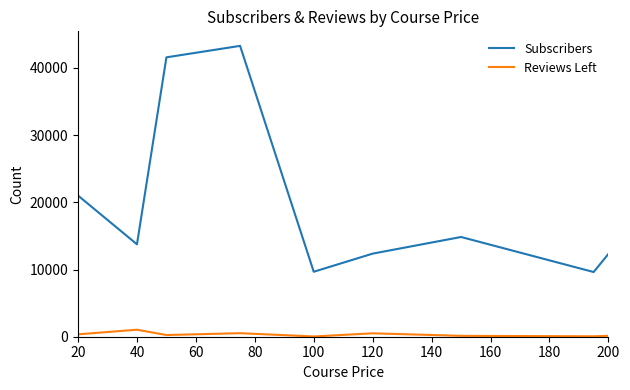

List the series in order of their overall mean, highest first.

Subscribers, Reviews Left